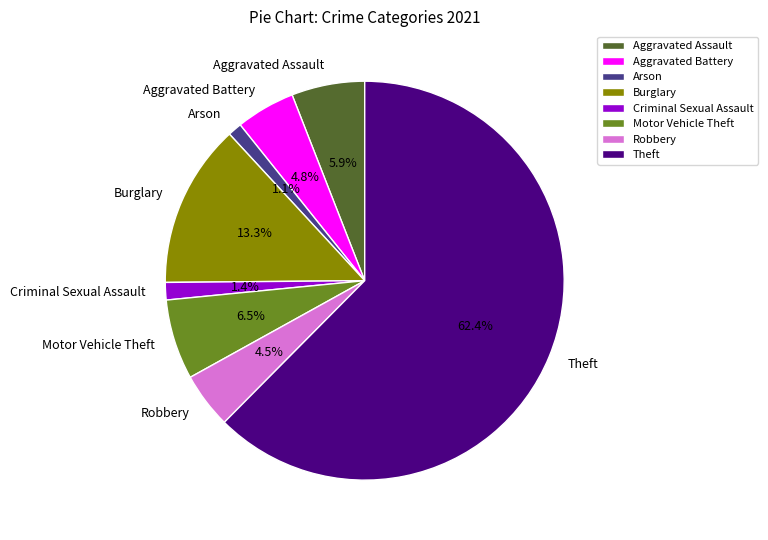

To the nearest percent, what is the average slice percentage?

12%